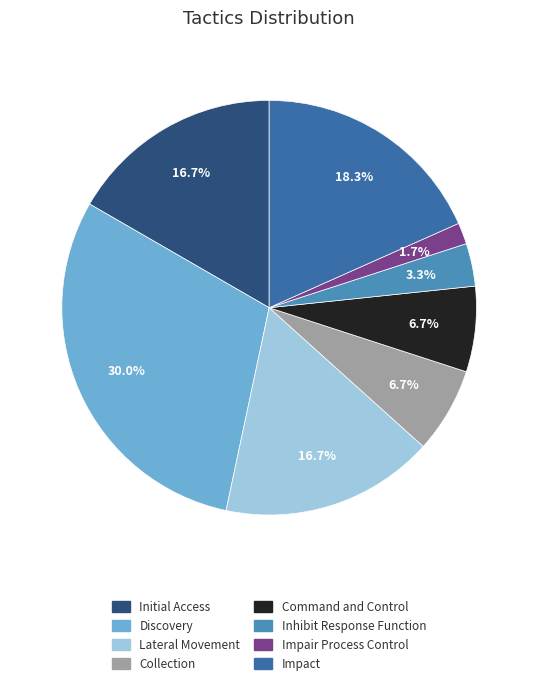

What percentage is the Lateral Movement slice, to the nearest percent?

17%